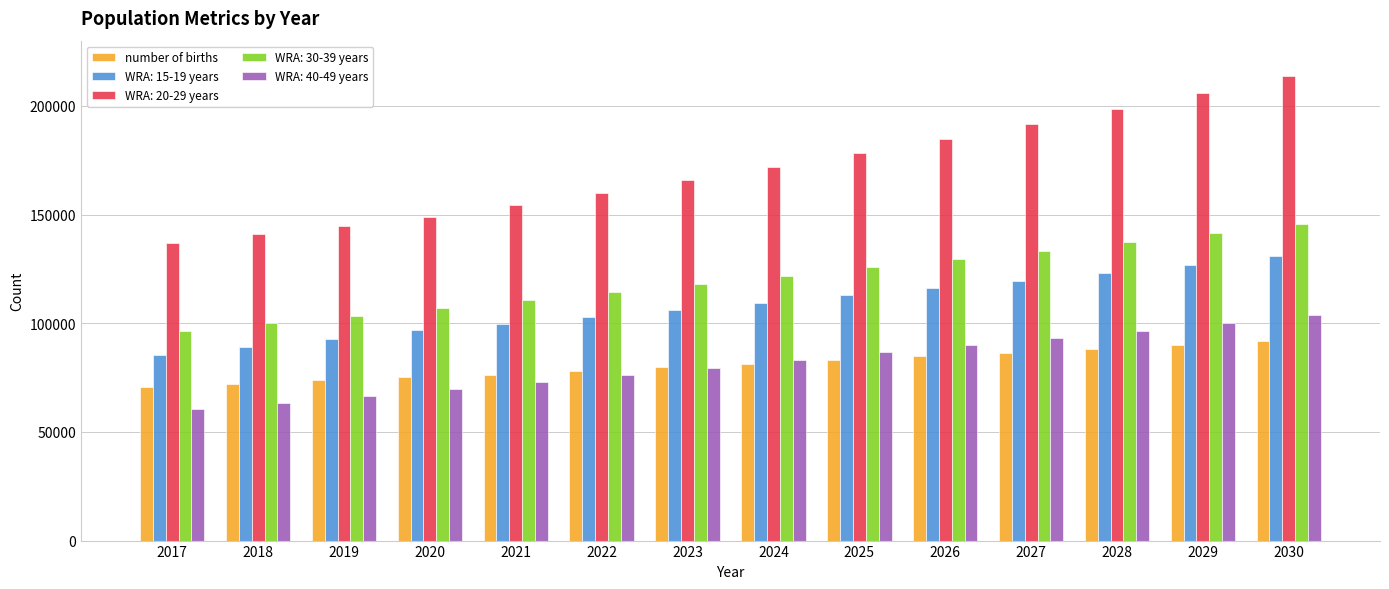

Which series has the widest spread of values?

WRA: 20-29 years